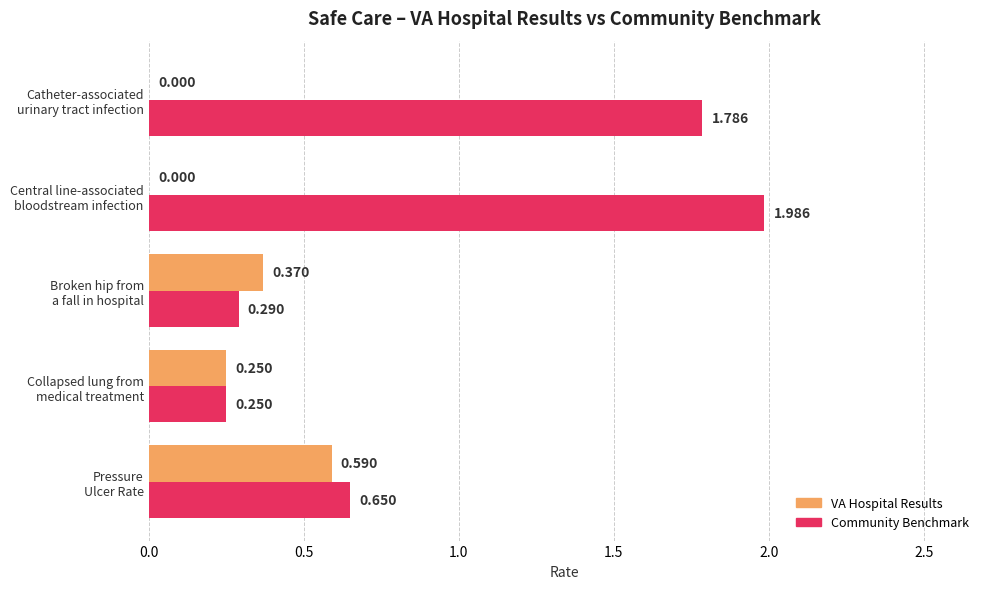

Count the number of categories in the chart.

5